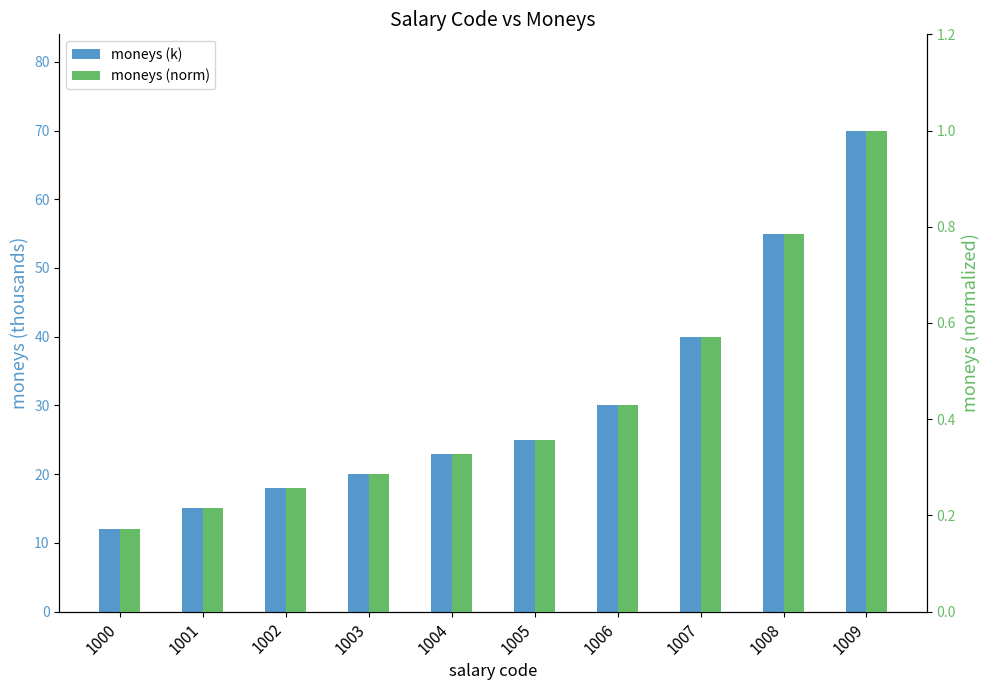

What is the total value across all series at 1004?

23.3